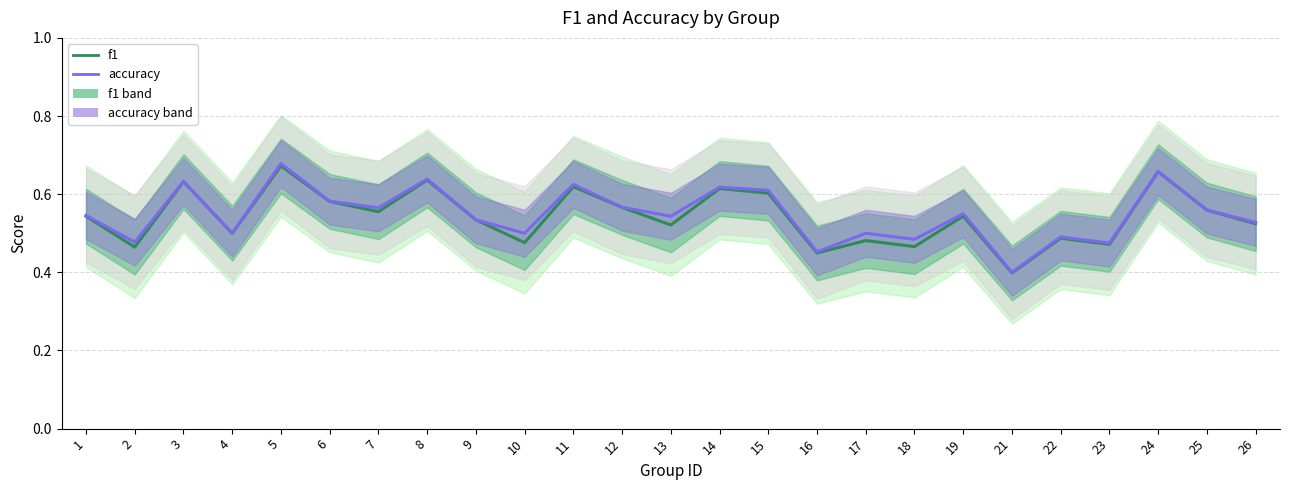

What is the difference between the maximum and minimum values in the f1 series?

0.3